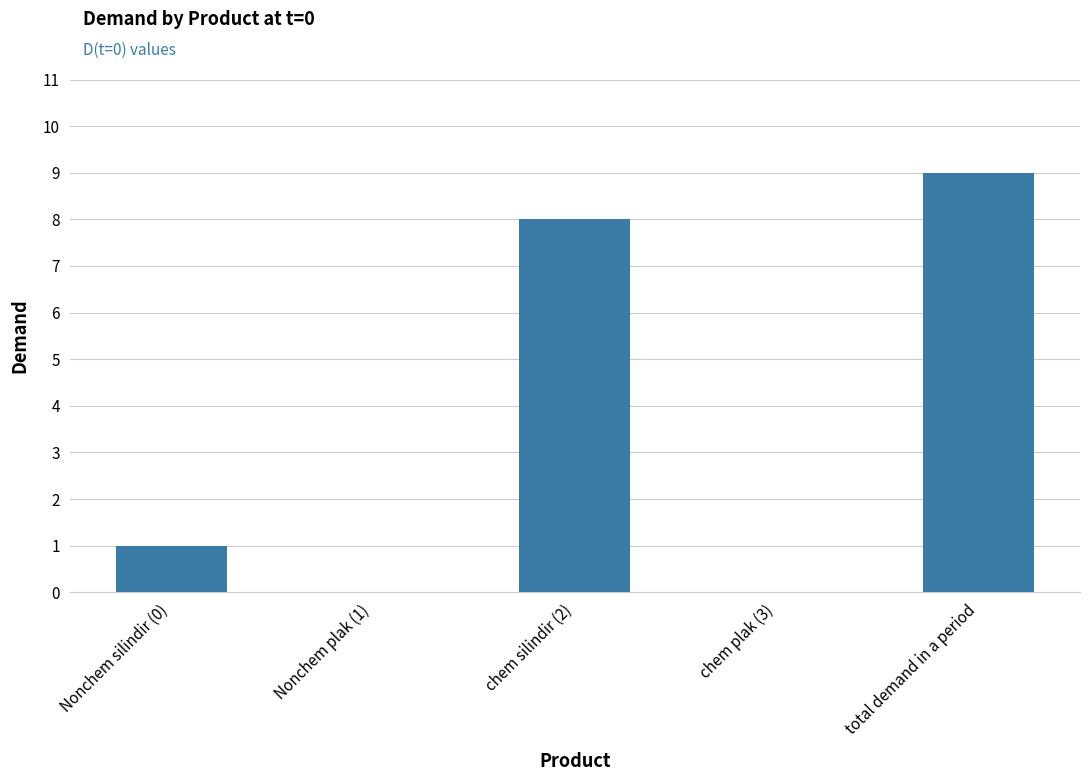

Which category has the highest value across all series?

total demand in a period